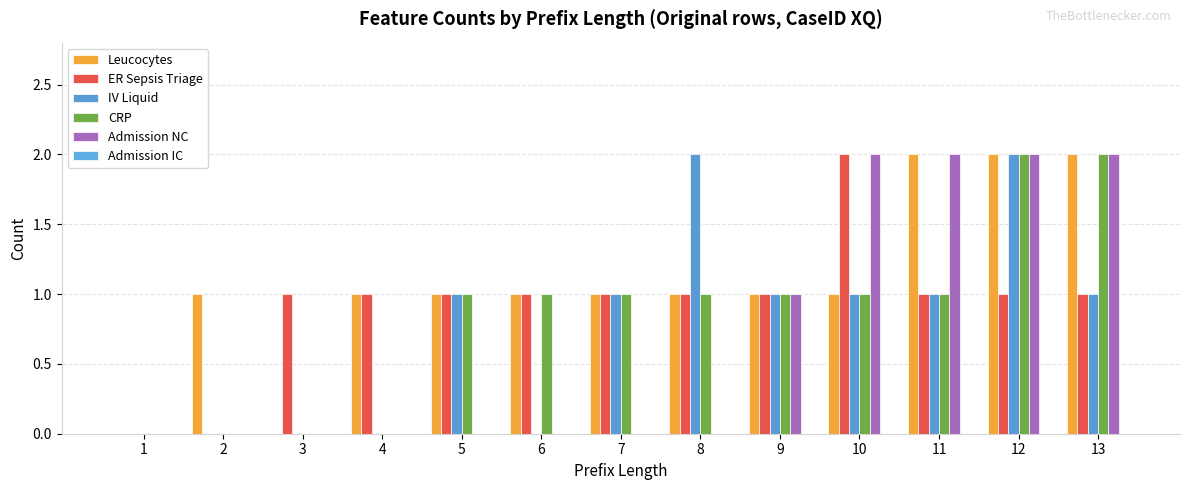

At which label does IV Liquid reach its peak?

8